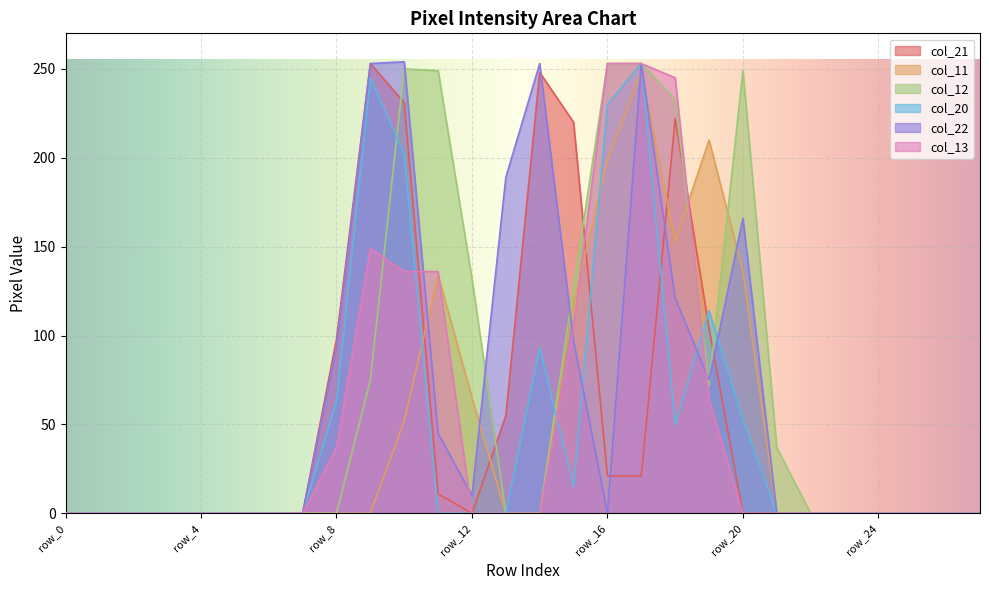

Which series changed the most between row_24 and row_26?

col_21